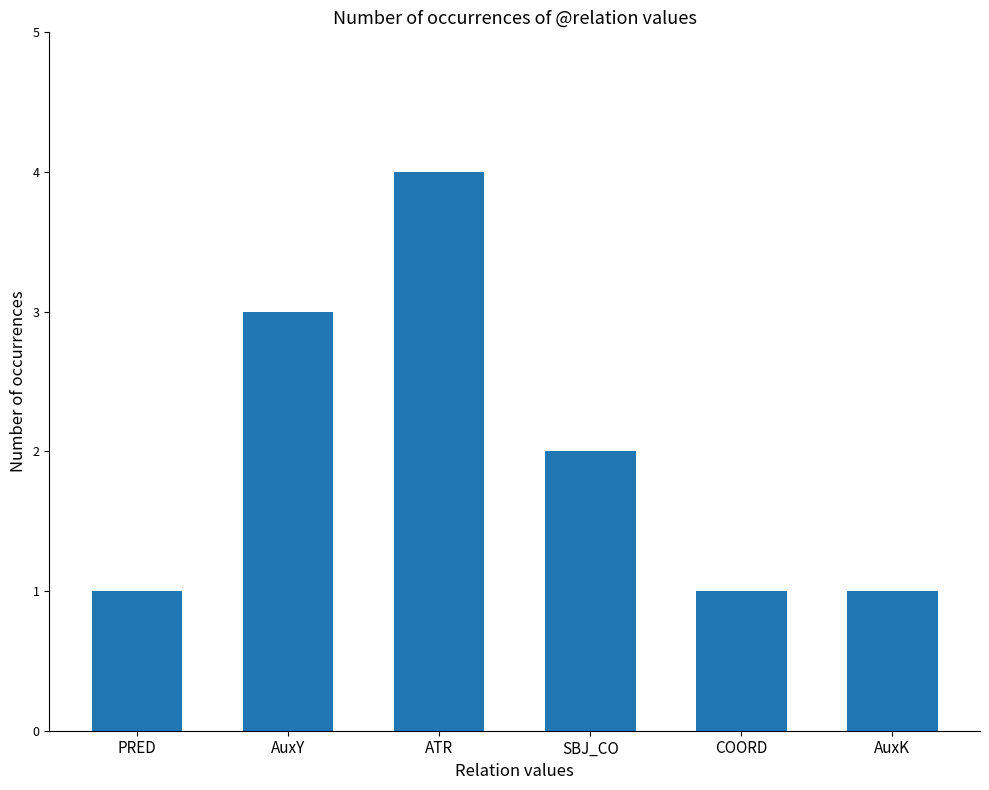

Is it true that the value at AuxY is 5?

False